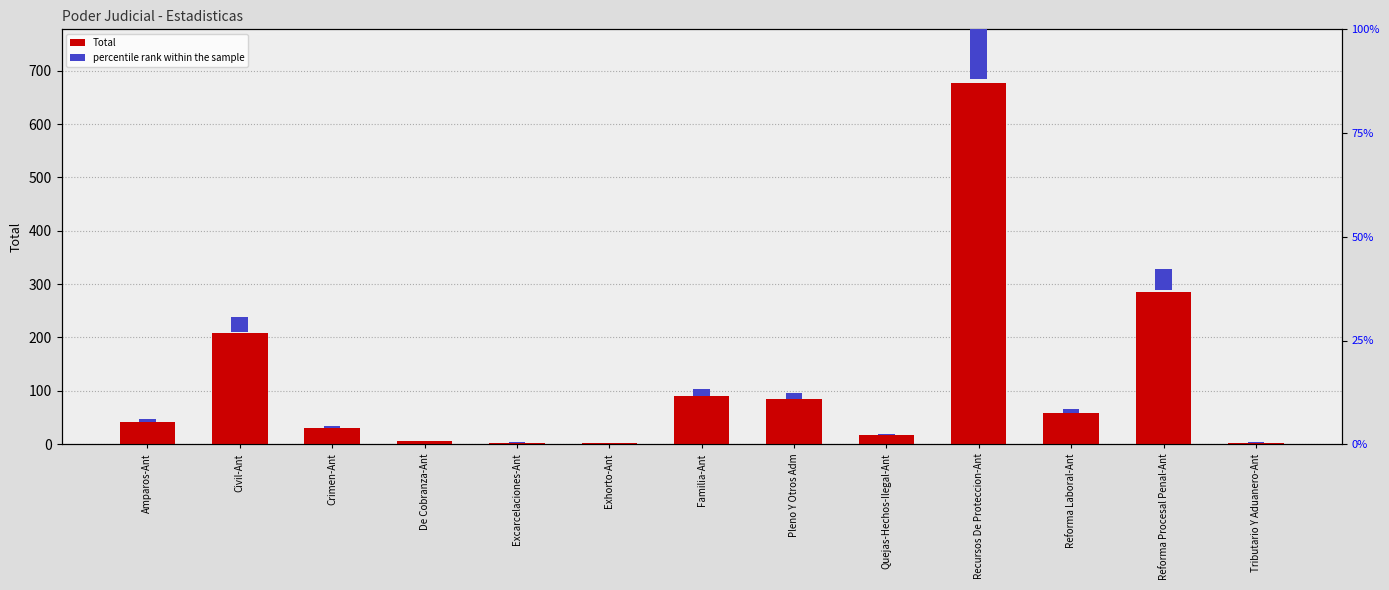

Rank the series at Reforma Laboral-Ant from lowest to highest value.

percentile rank within the sample, Total